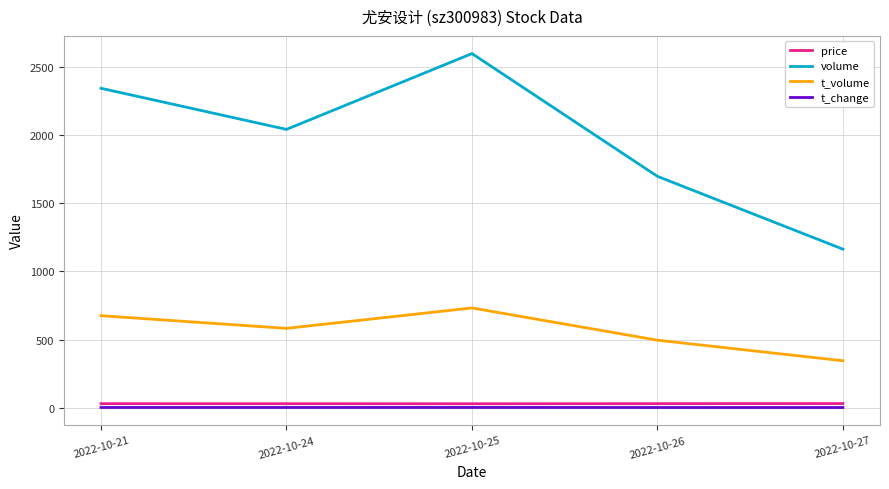

Is it true that t_volume equals 274.8 at 2022-10-24?

False